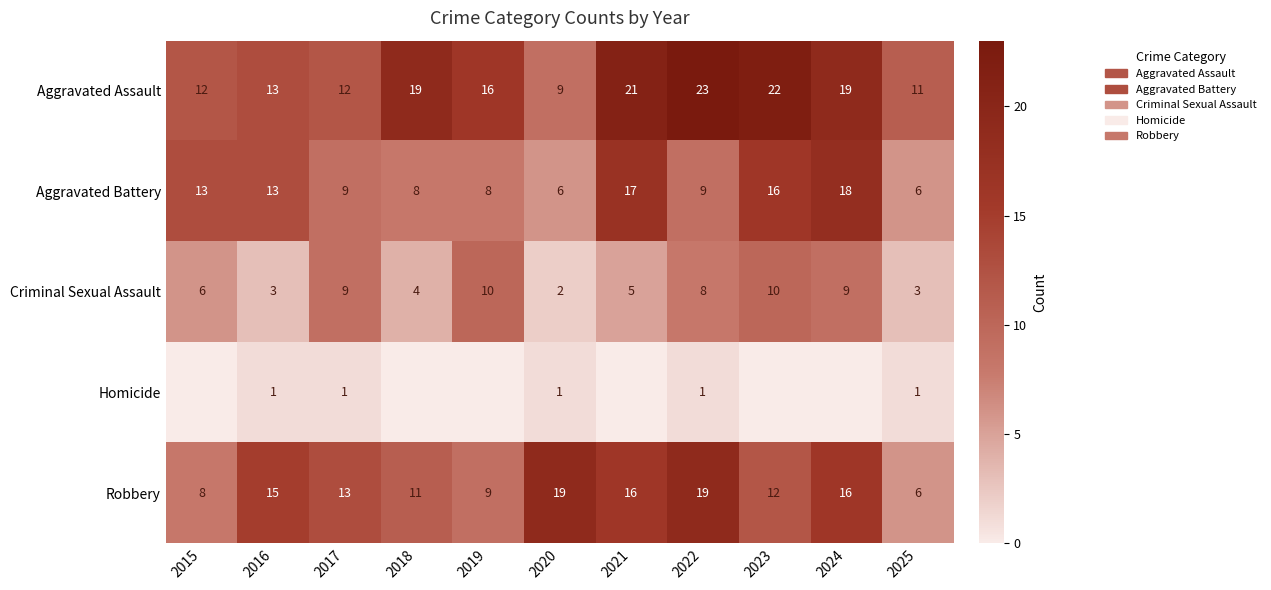

What is the difference between the highest and lowest values at 2022?

22